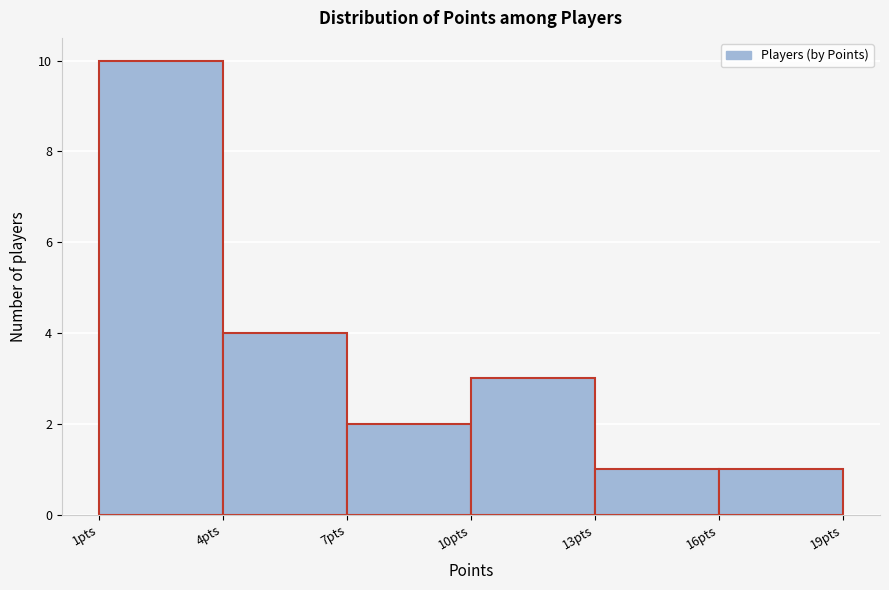

Over which range of the x-axis is the bar tallest?

1 to 4